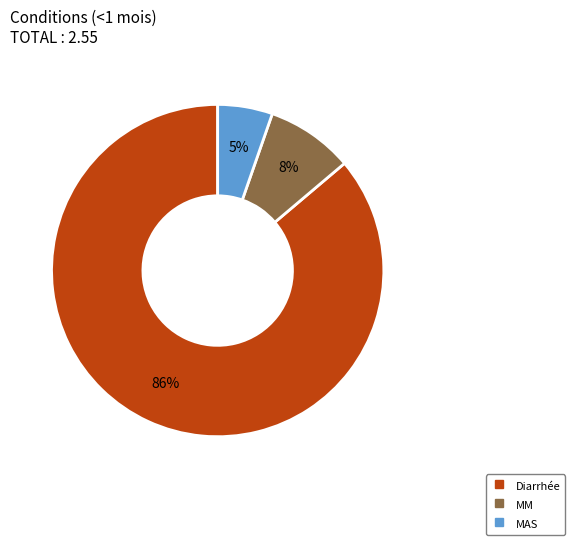

Which category has the biggest portion of the pie?

Diarrhée